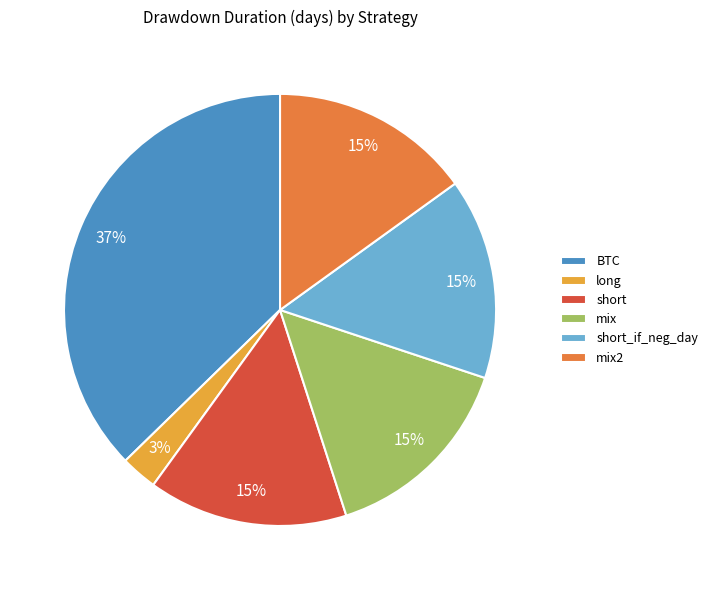

To the nearest percent, what percentage of the pie is BTC?

37%